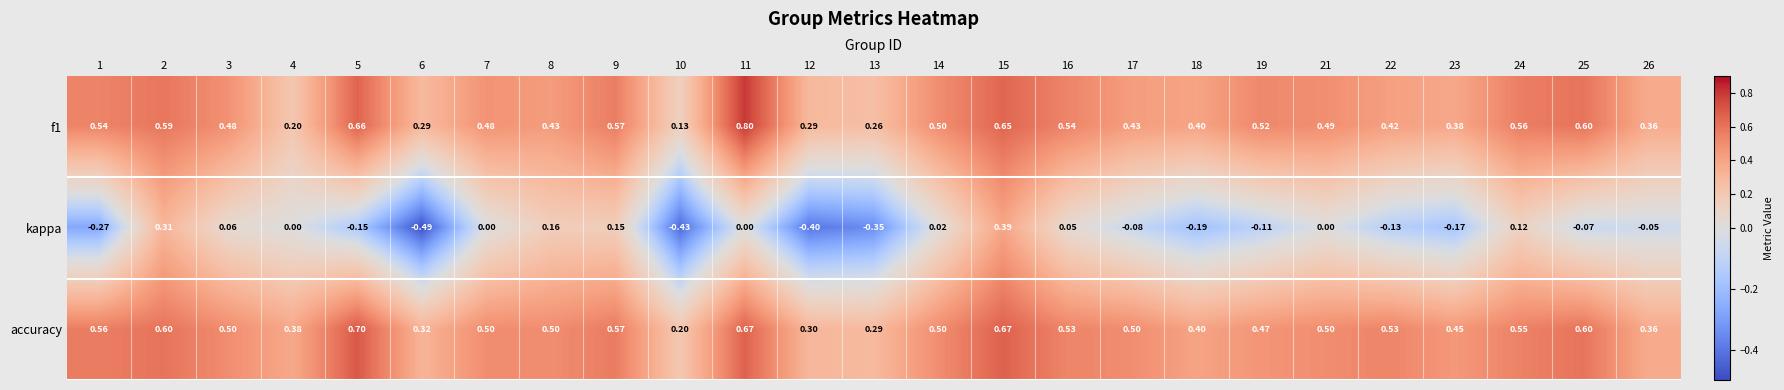

Which category has the highest value in the kappa series?

15